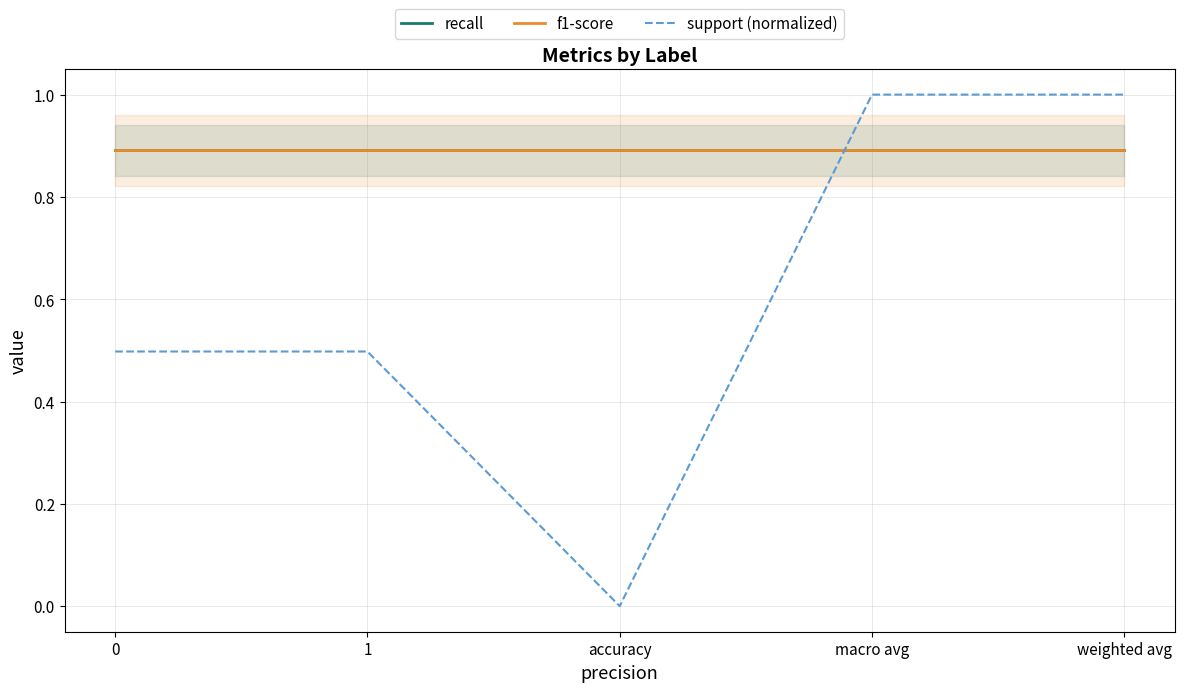

How many data points in support (normalized) are above 0?

4